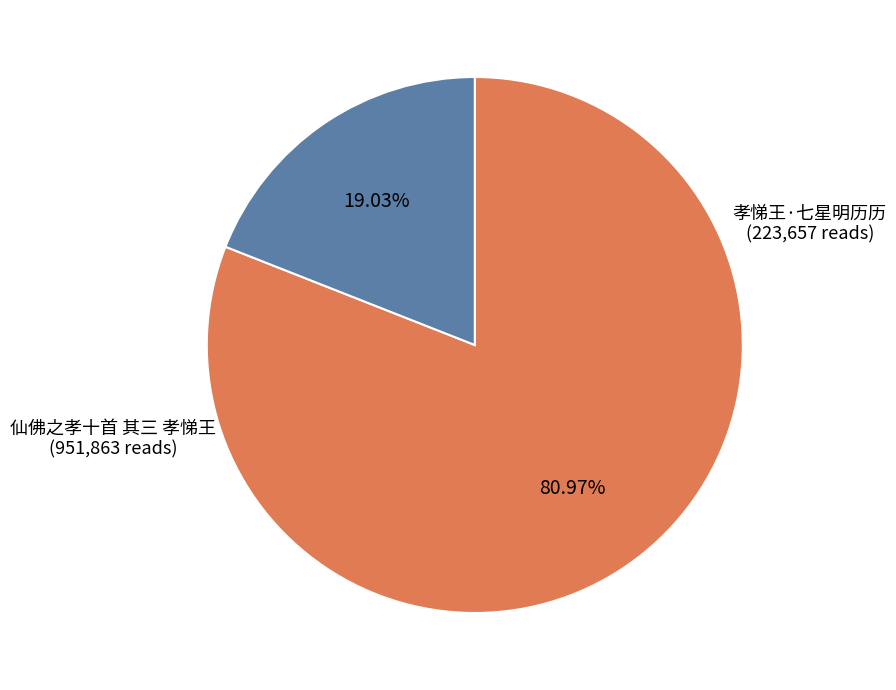

Is there any slice that represents more than half of the pie?

Yes